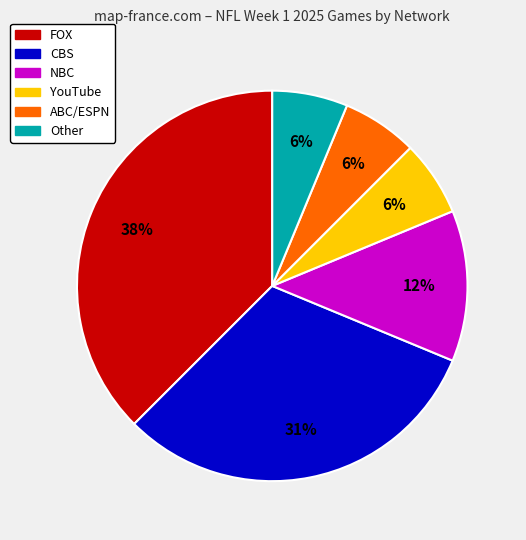

Is there a majority slice in this chart?

No